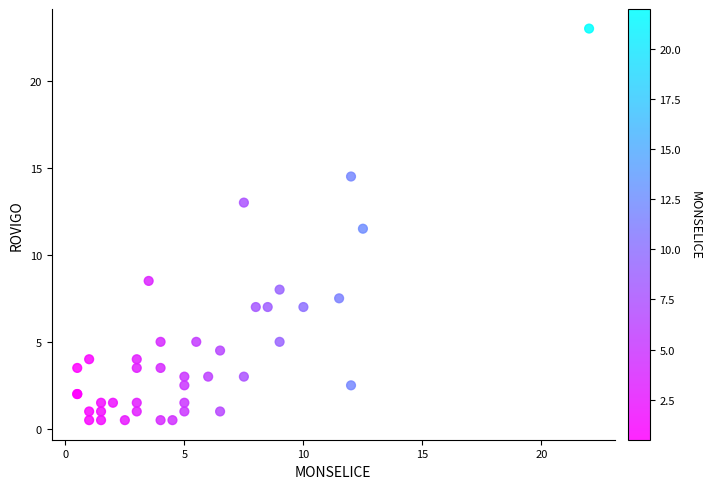

What Y value in the scatter plot is closest to 11?

11.5